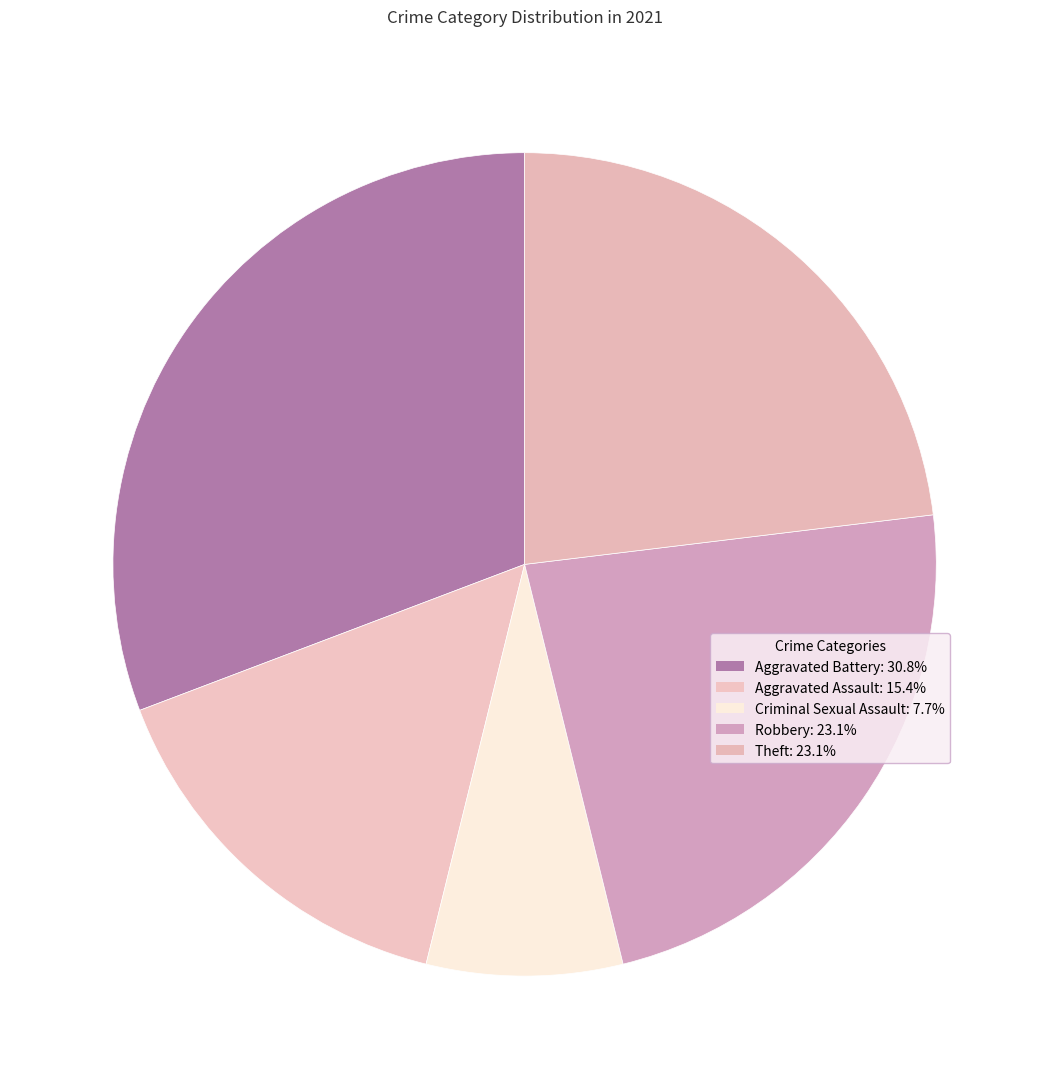

Do Criminal Sexual Assault and Theft together represent more than half of the pie?

No